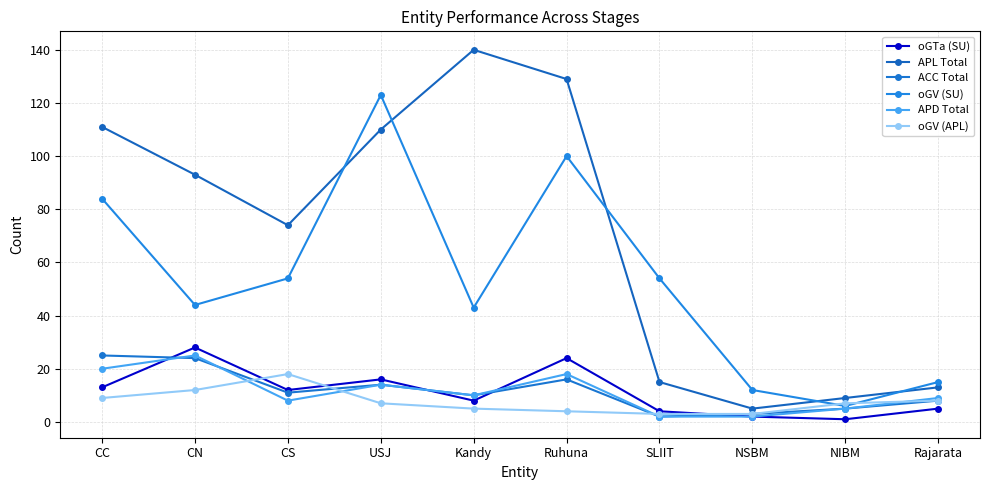

True or false: APD Total and oGV (SU) intersect in this chart.

False